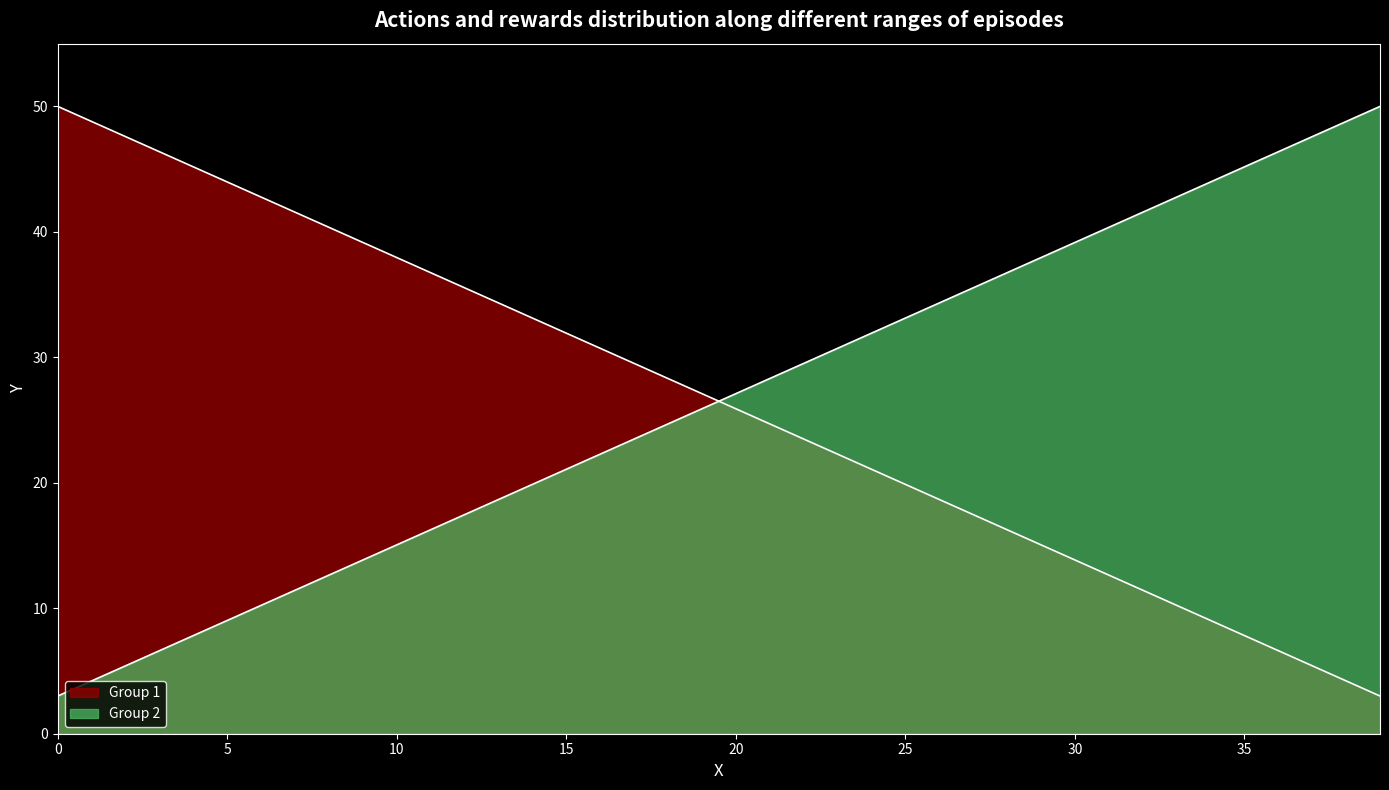

Where do Group 1 and Group 2 first cross each other?

19 and 20